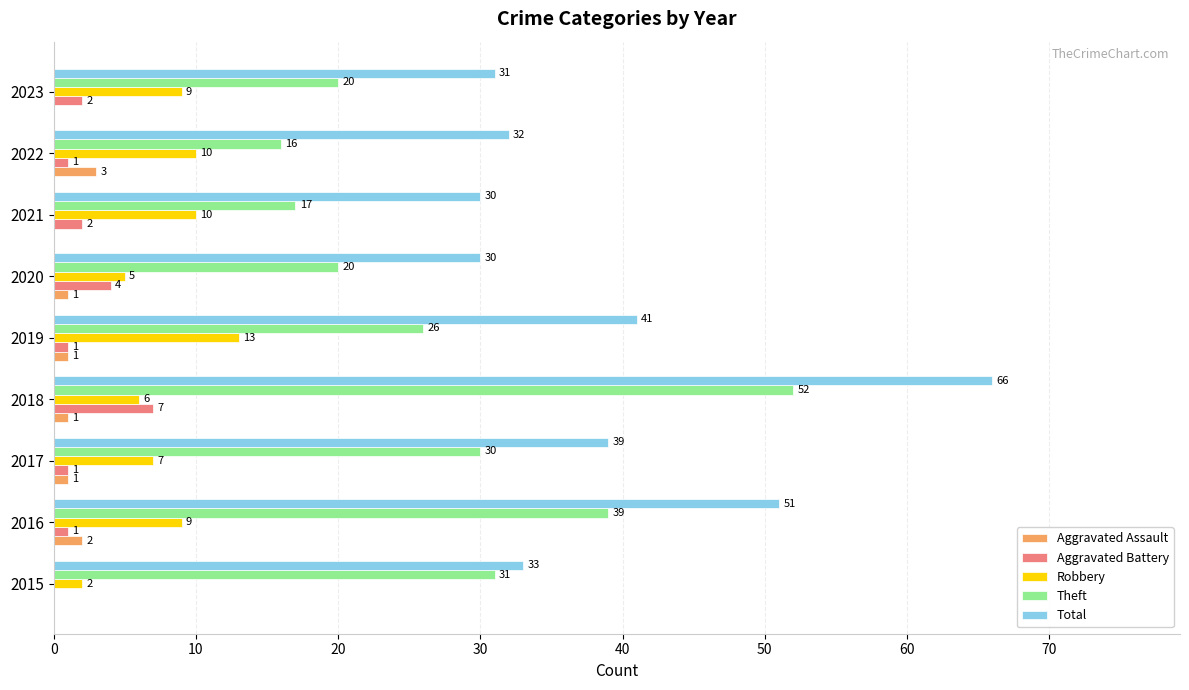

What is the average value of the Aggravated Battery series?

2